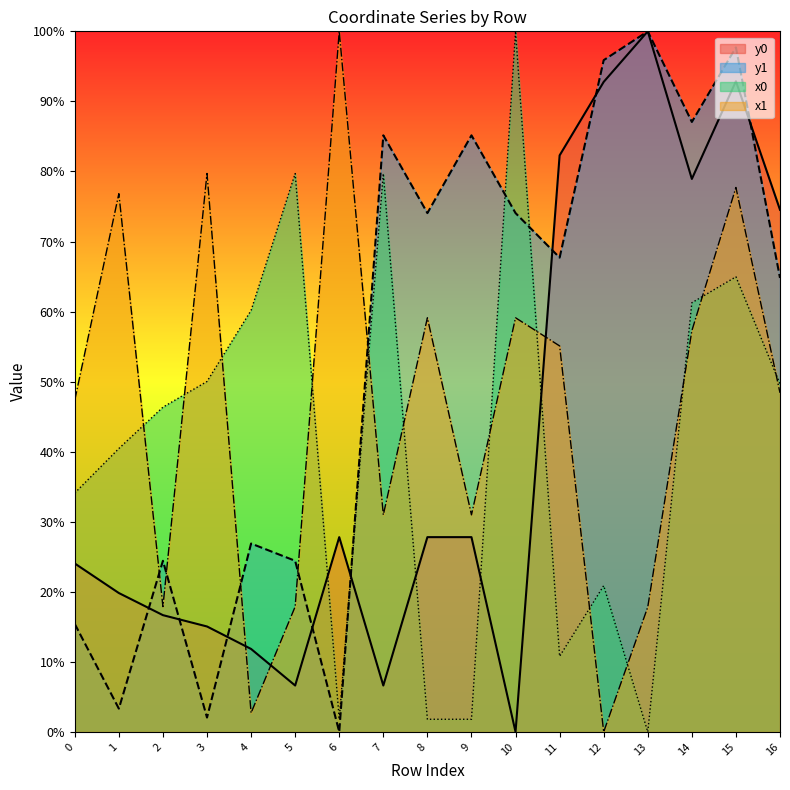

At how many categories does at least one series exceed 56?

15